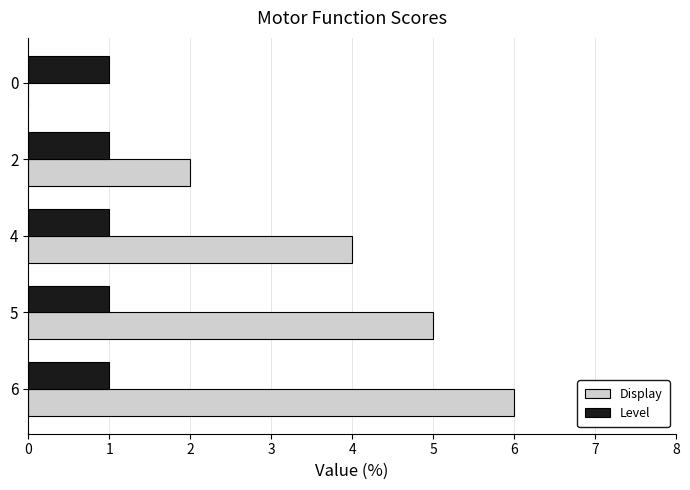

Is the value of Level at 4 greater than the value of Display at 4?

No